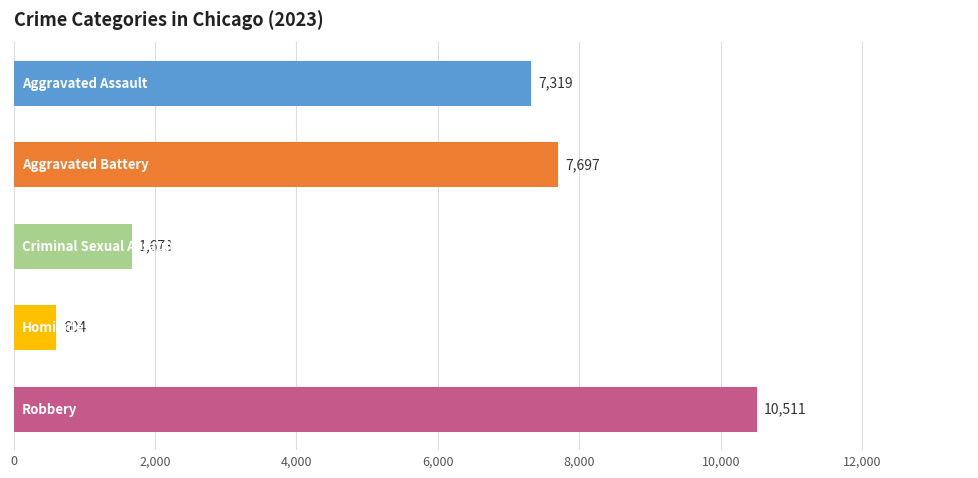

What is the smallest value displayed?

604